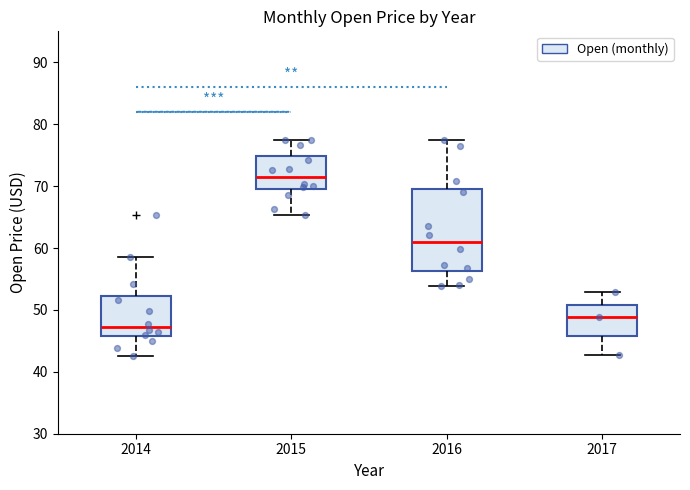

Which box is the tallest, from its lower edge to its upper edge?

2016